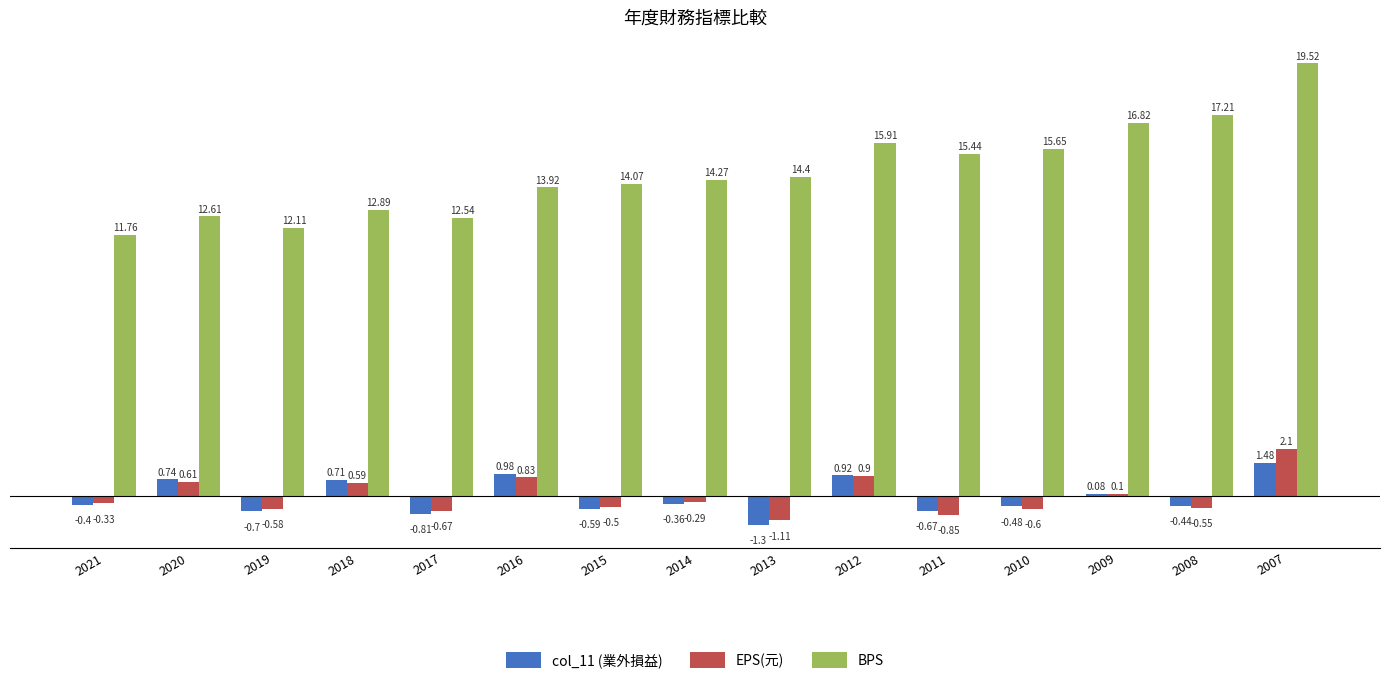

What is the total value across all series at 2015?

13.0